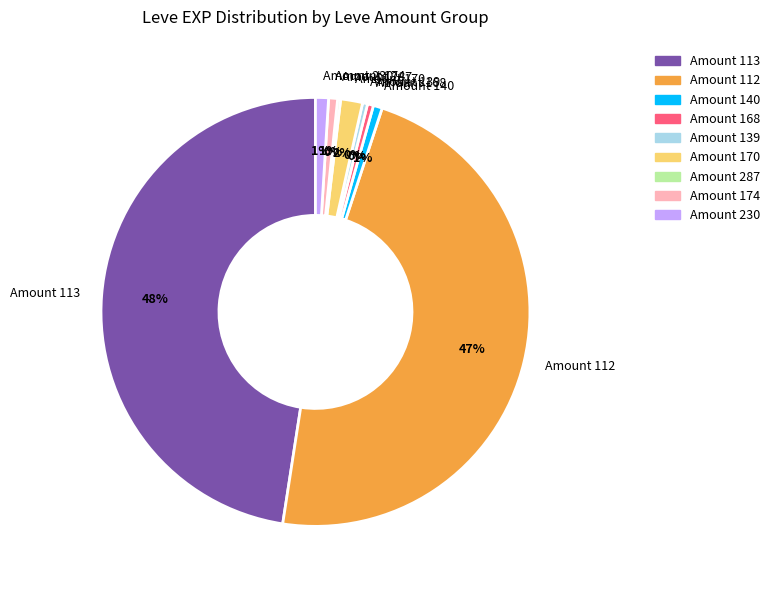

Is there any slice that represents more than half of the pie?

No